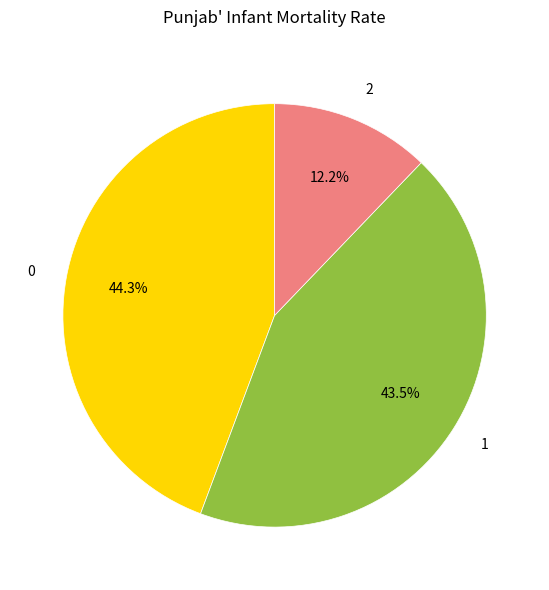

Count the number of slices in the pie.

3